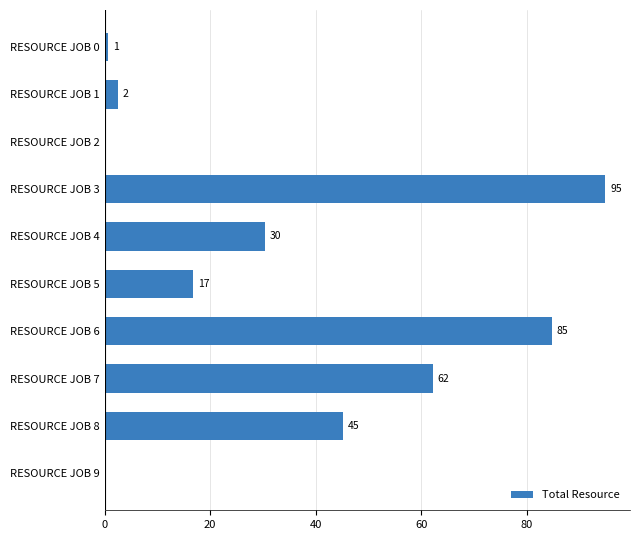

The chart shows a value of 28.7 at RESOURCE JOB 3. True or false?

False